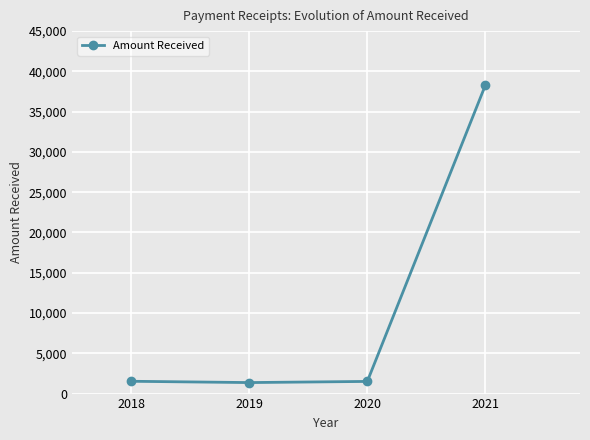

What is the difference between the second highest and minimum values?

161.5